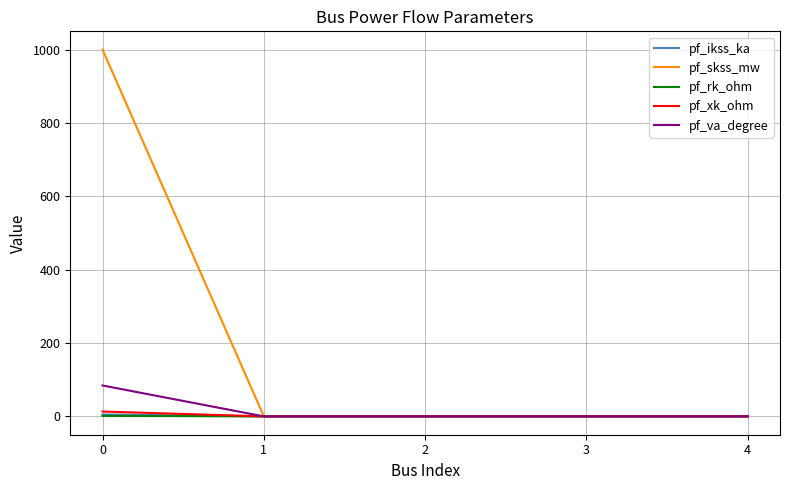

The value of pf_skss_mw at 1 is -634.8. True or false?

False